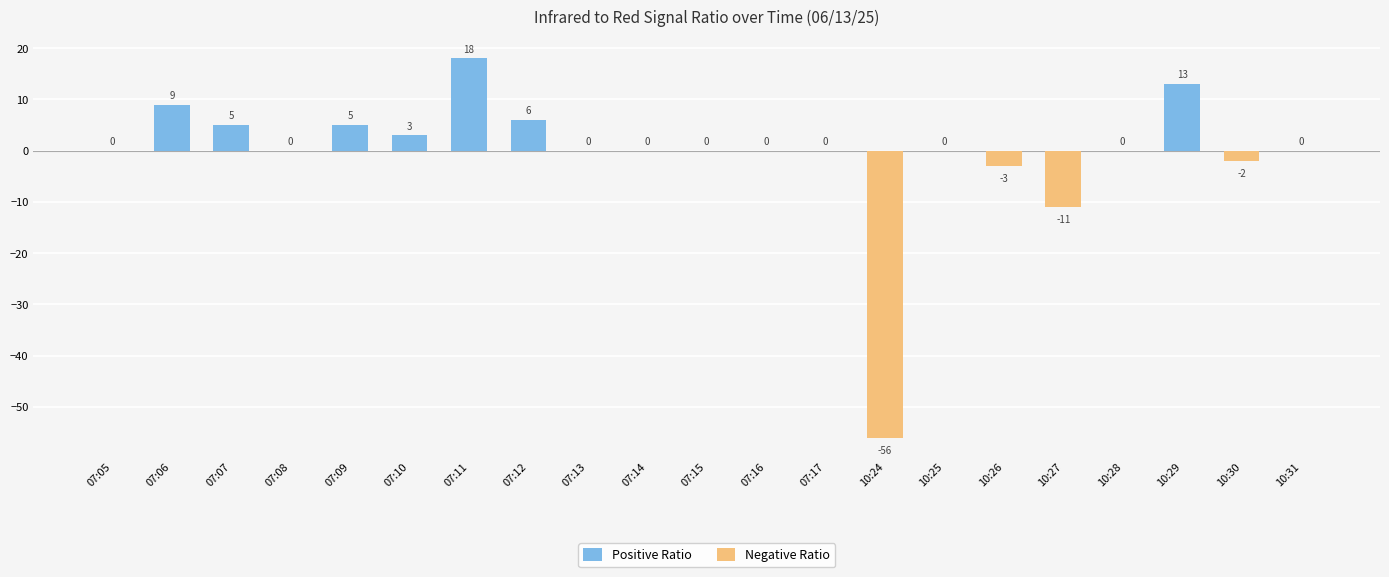

List the labels in order of value, largest first.

07:11, 10:29, 07:06, 07:12, 07:07, 07:09, 07:10, 07:05, 07:08, 07:13, 07:14, 07:15, 07:16, 07:17, 10:25, 10:28, 10:31, 10:30, 10:26, 10:27, 10:24